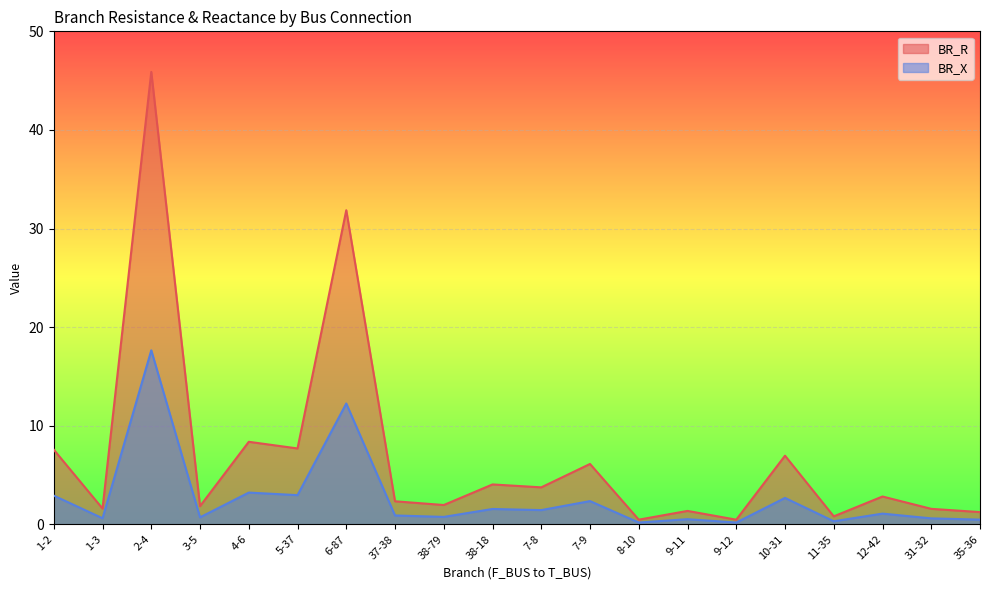

What is the sum of all BR_R values?

138.7